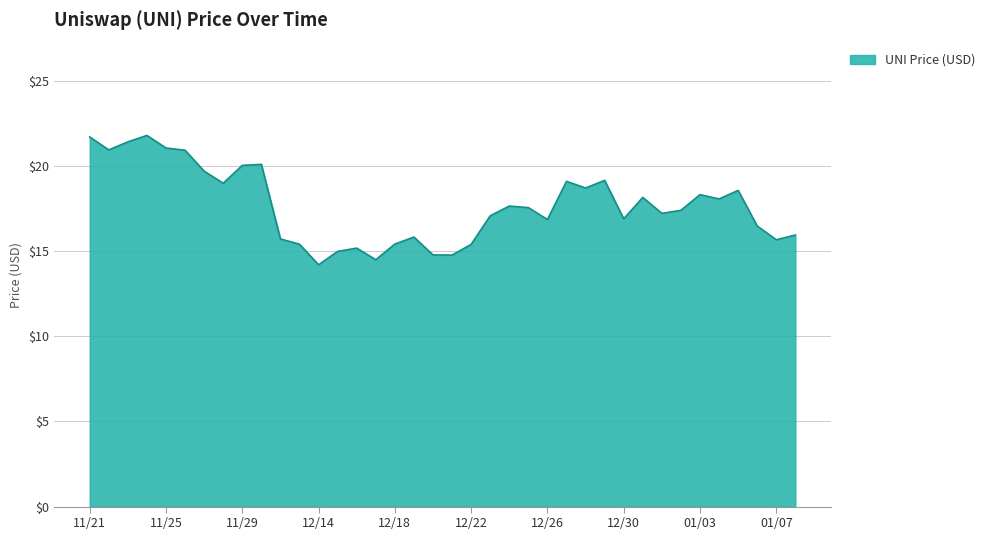

What is the maximum value shown in the chart?

21.8